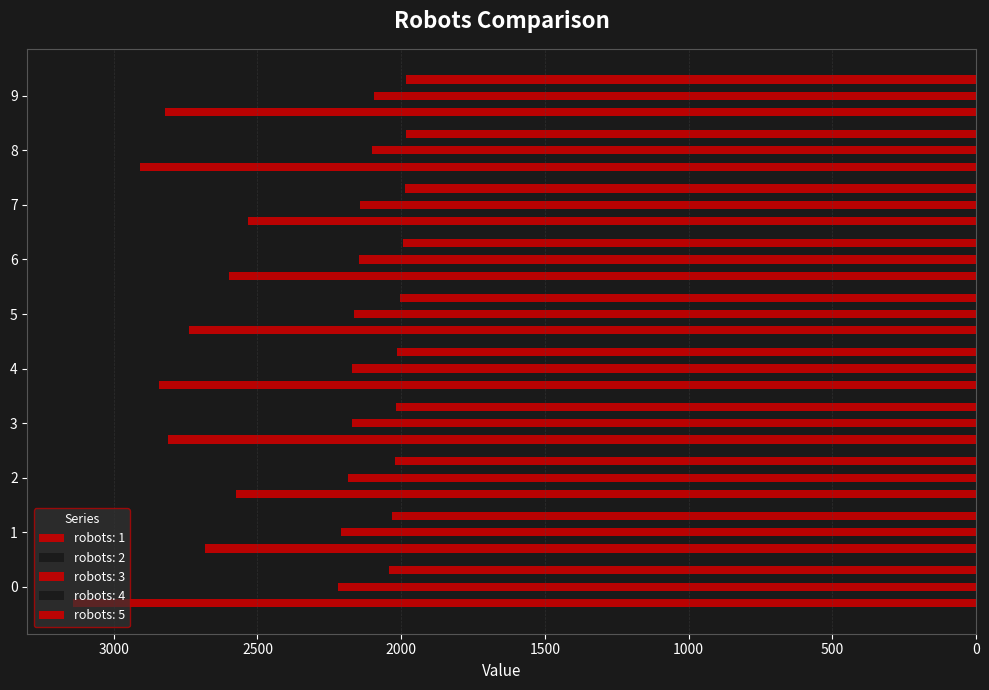

At which label is robots: 4 closest to -2069?

6